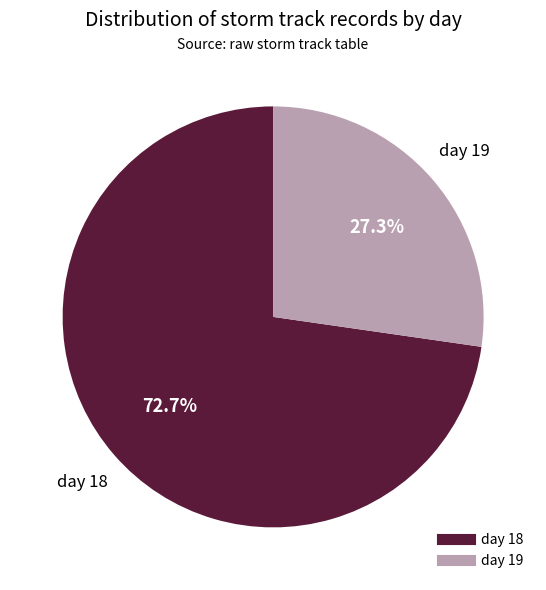

How many segments does this pie chart have?

2